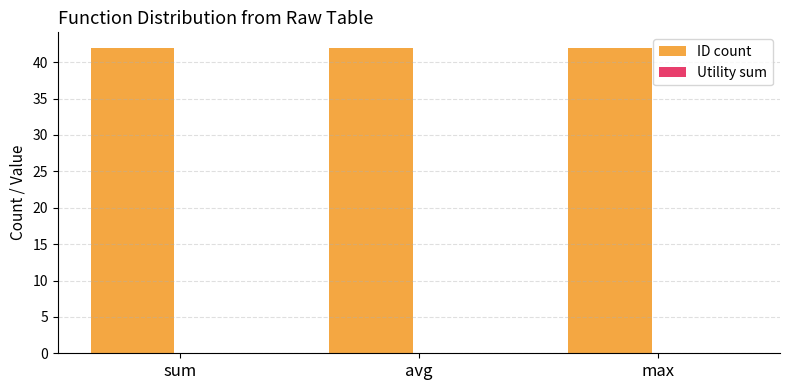

What position from the left is max?

3